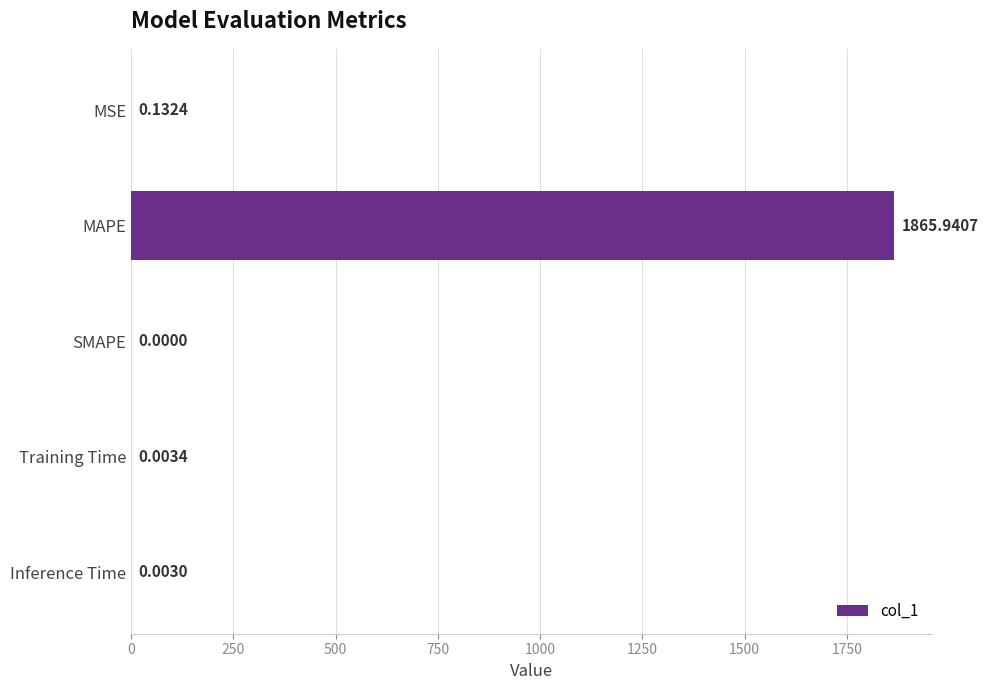

Which has a higher value, Inference Time or MSE?

MSE